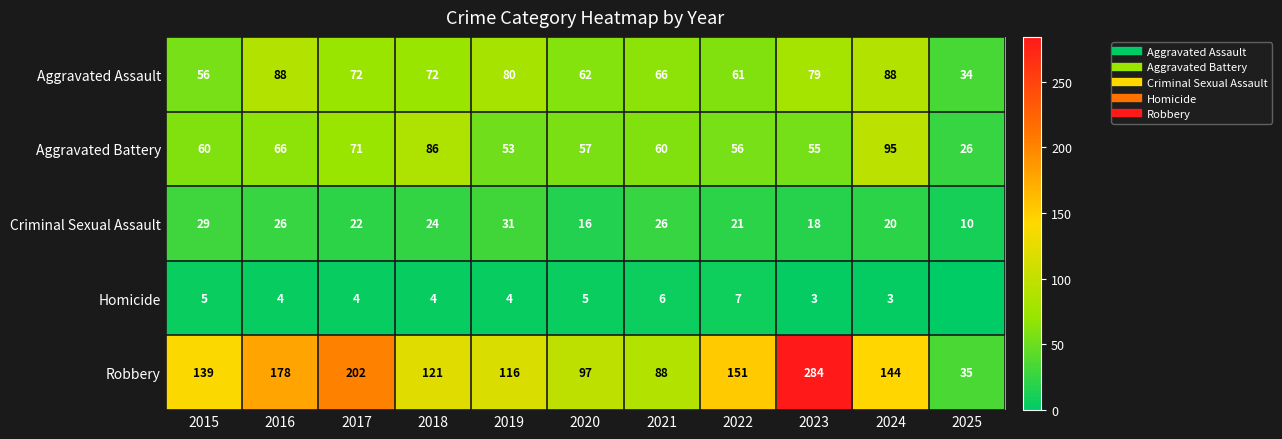

What is the difference between the maximum and minimum values in the Homicide series?

7